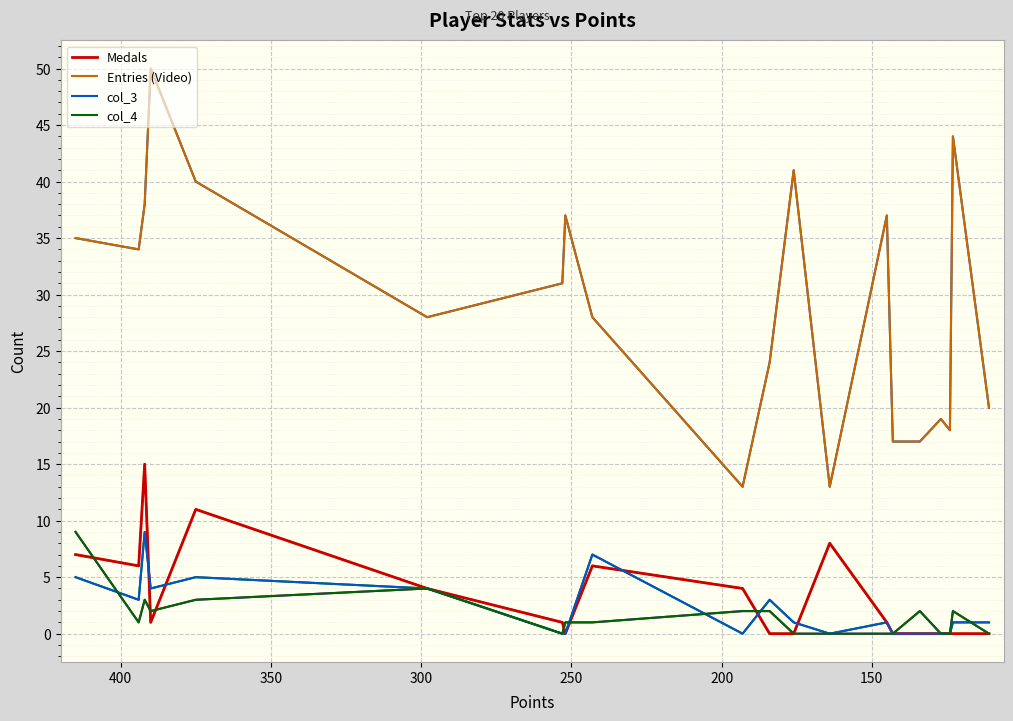

Is the value of Medals at 350 greater than the value of Entries (Video) at 9?

No